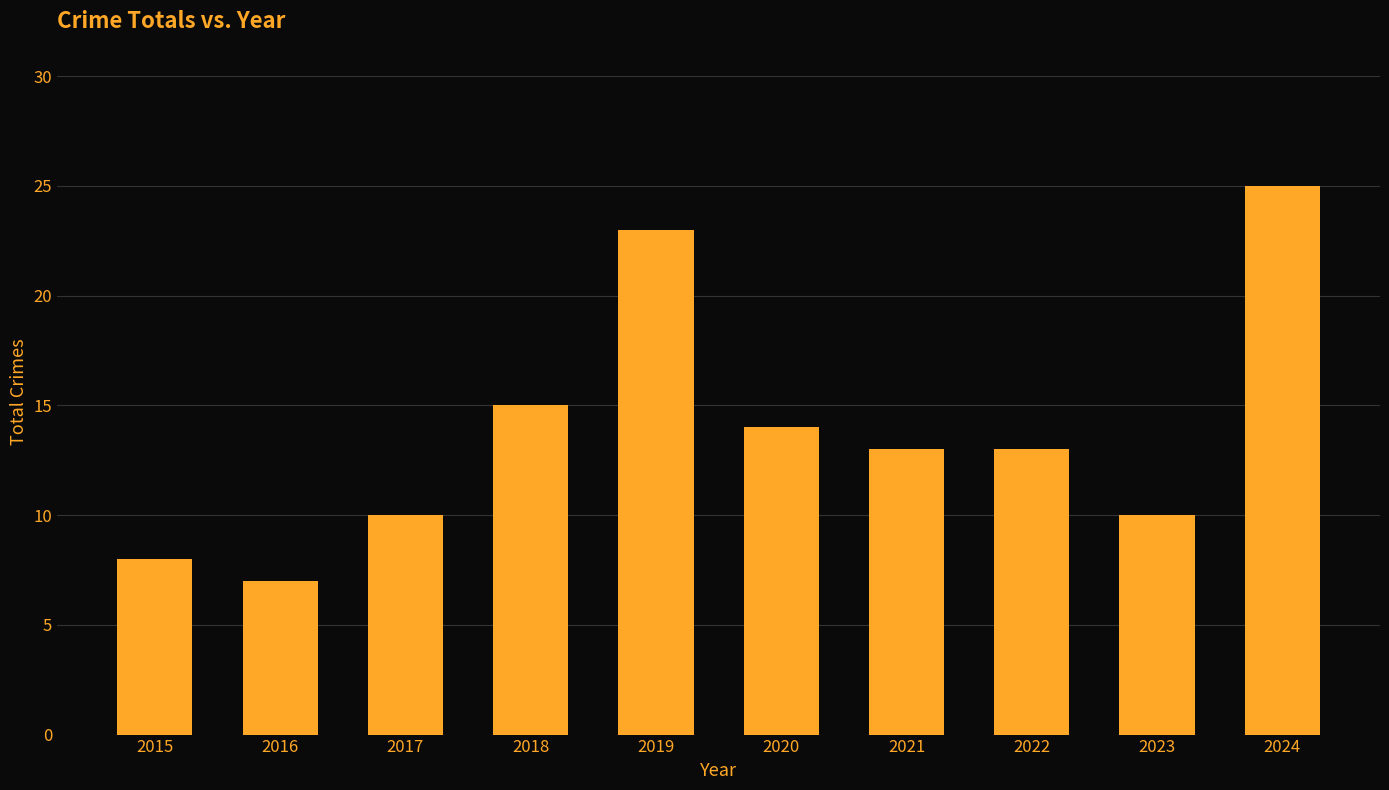

What is the maximum value shown in the chart?

25